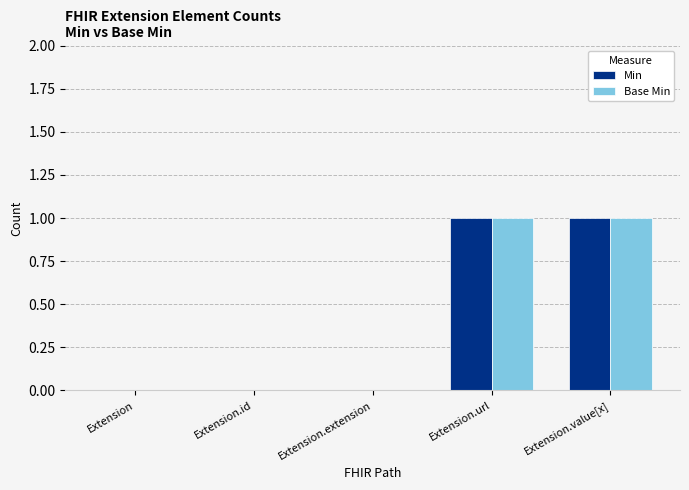

What is the maximum value for Min?

1